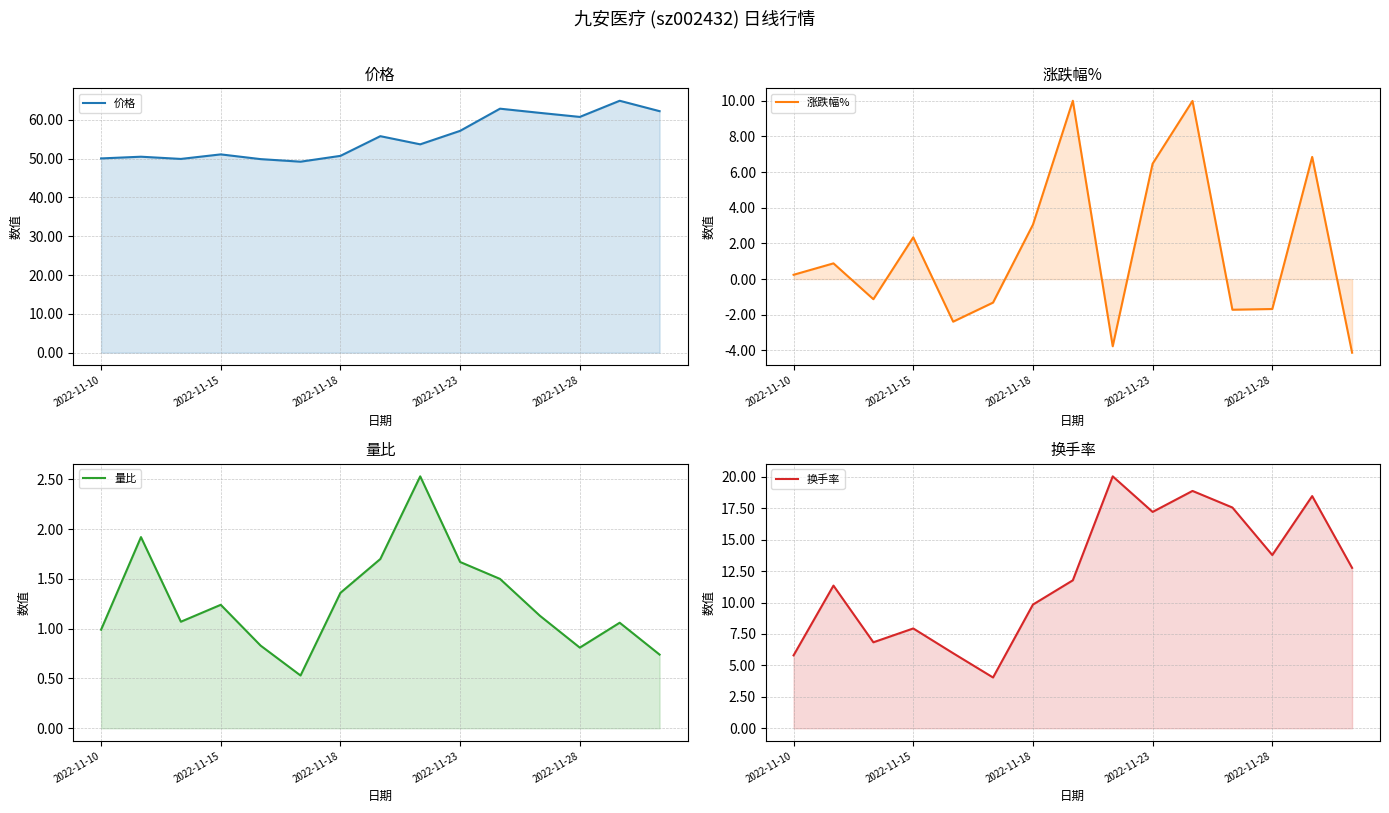

What are all the series names shown in the legend?

价格, 涨跌幅%, 量比, 换手率